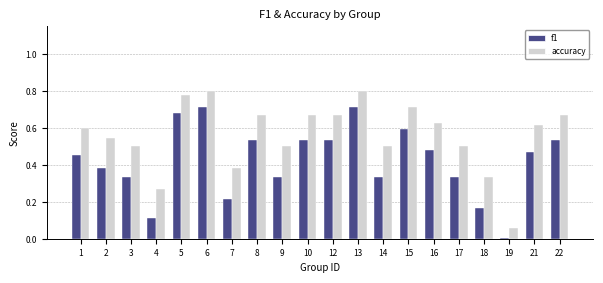

Is the value of accuracy at 2 greater than the value of f1 at 1?

Yes